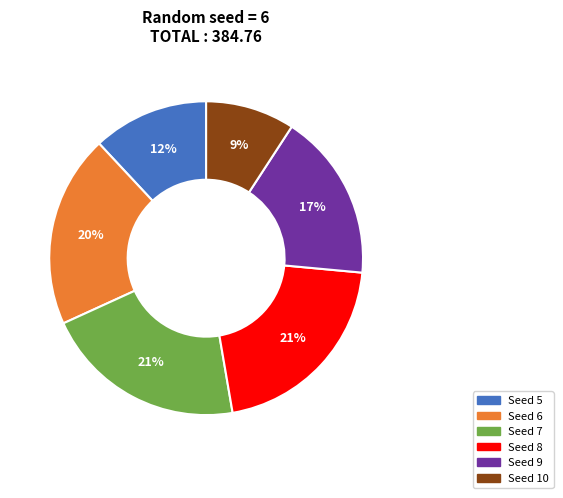

Is there any slice that represents more than half of the pie?

No